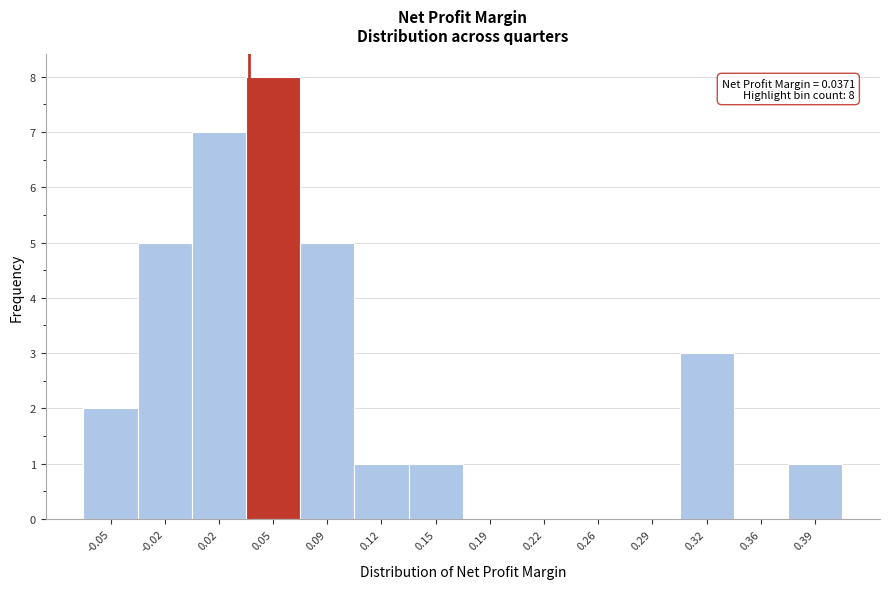

Which range on the x-axis has the tallest bar?

0.035 to 0.070